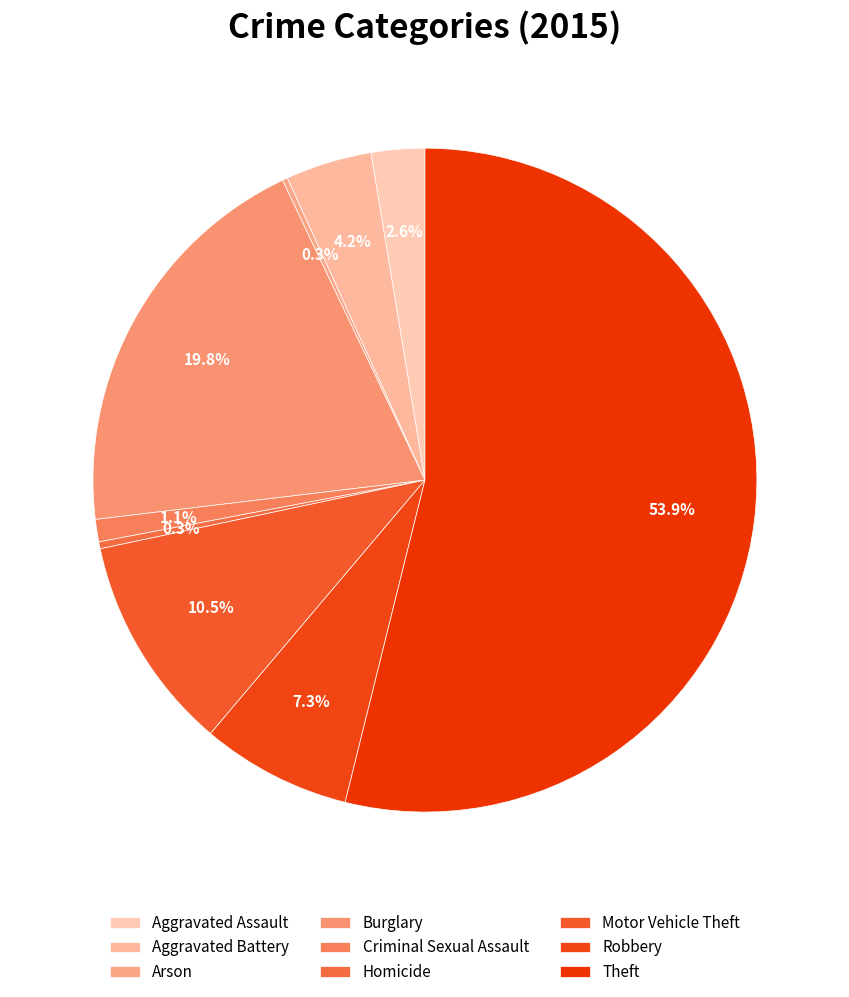

Count the number of slices in the pie.

9